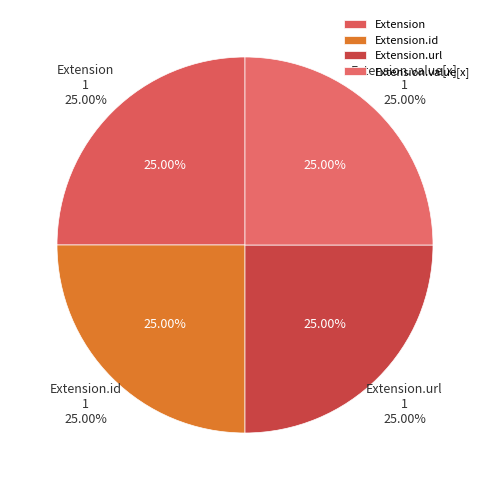

Does Extension.extension represent more than half of the total?

No